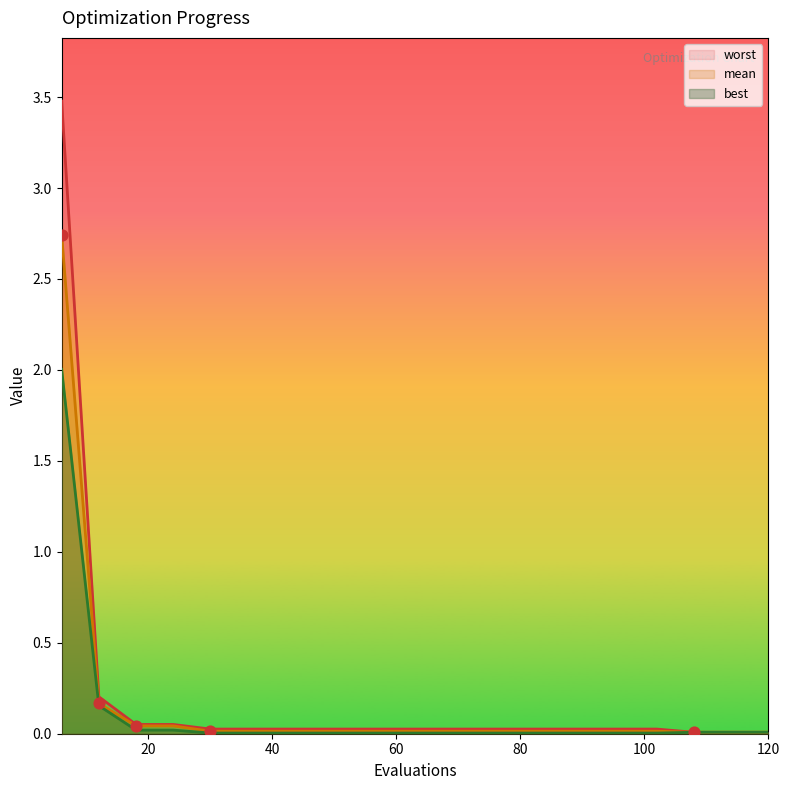

Which series has the largest total across all categories?

worst